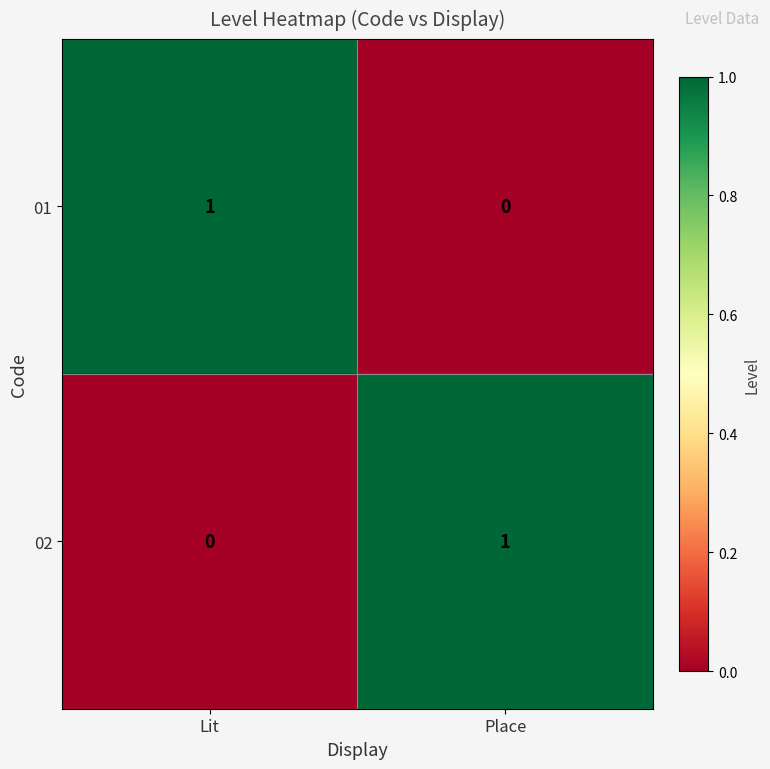

Is it true that 02 equals 0 at Place?

False